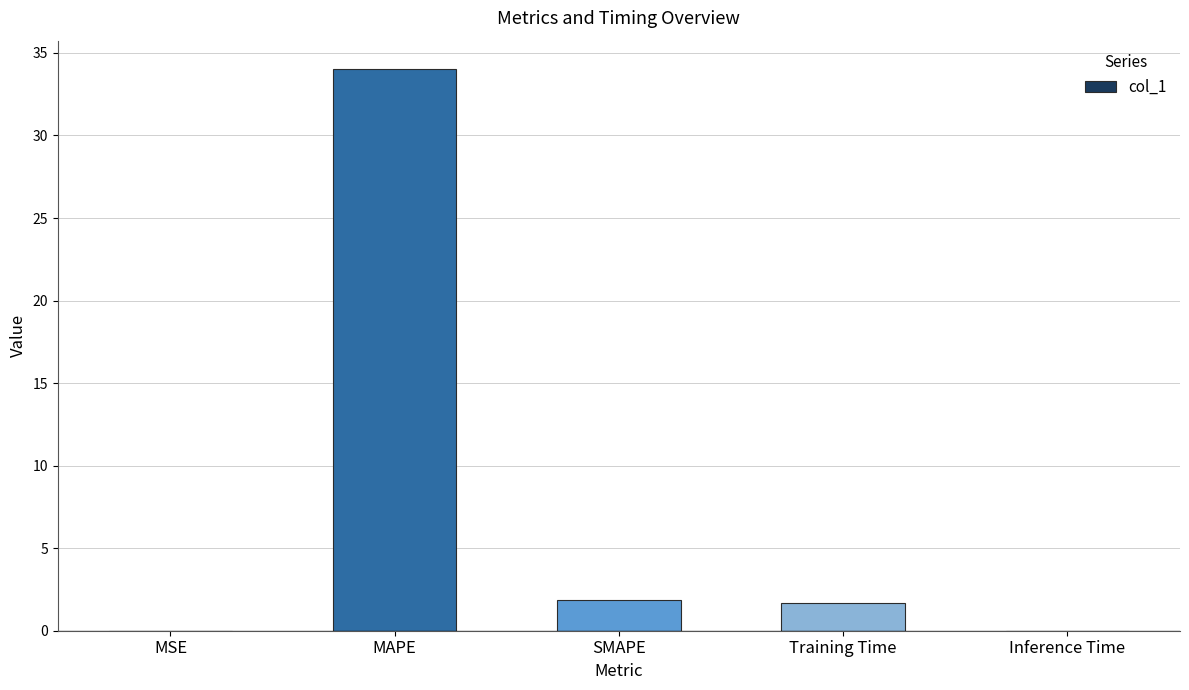

Where does the data first go above 1?

MAPE